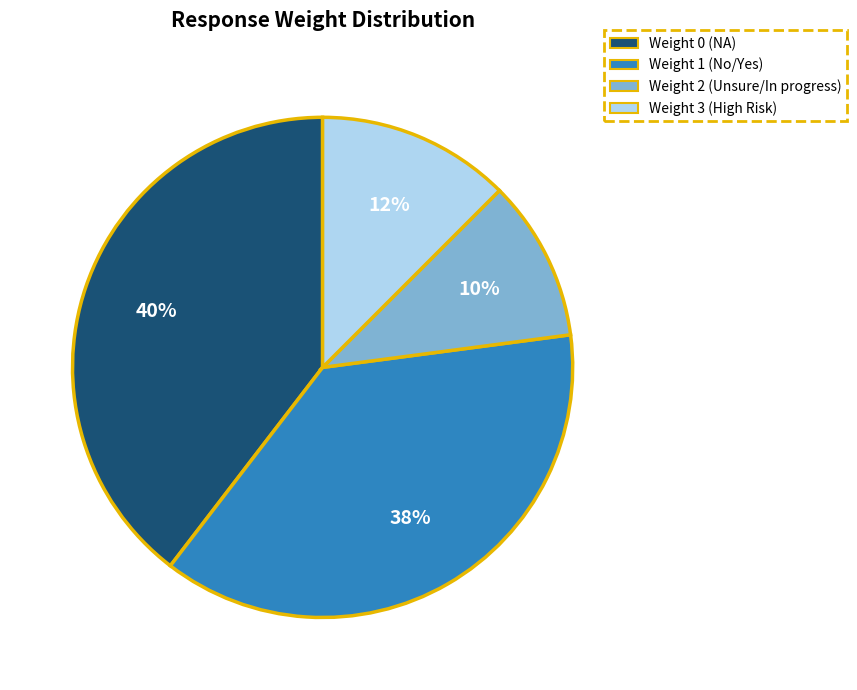

To the nearest percent, what is the average slice percentage?

25%